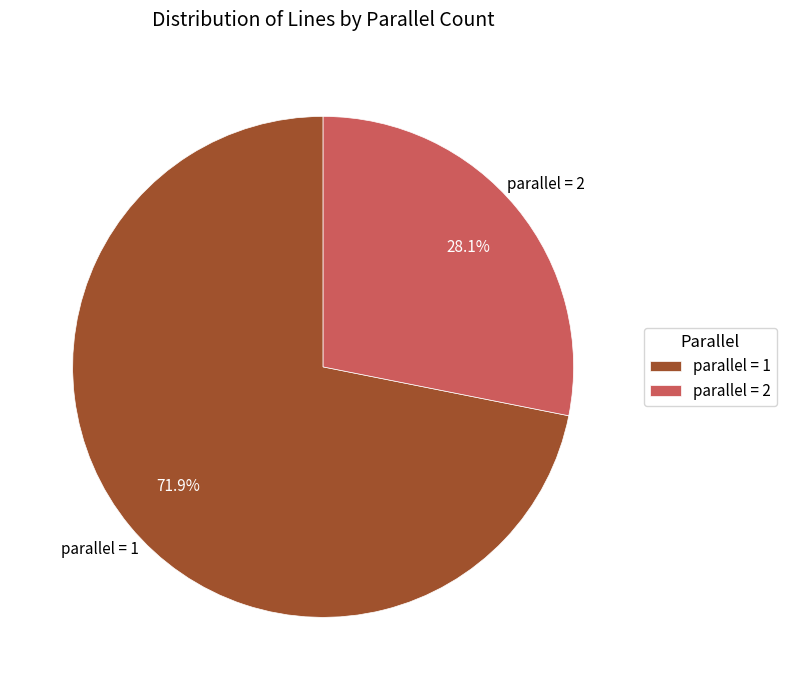

Which category has the smallest portion of the pie?

parallel = 2